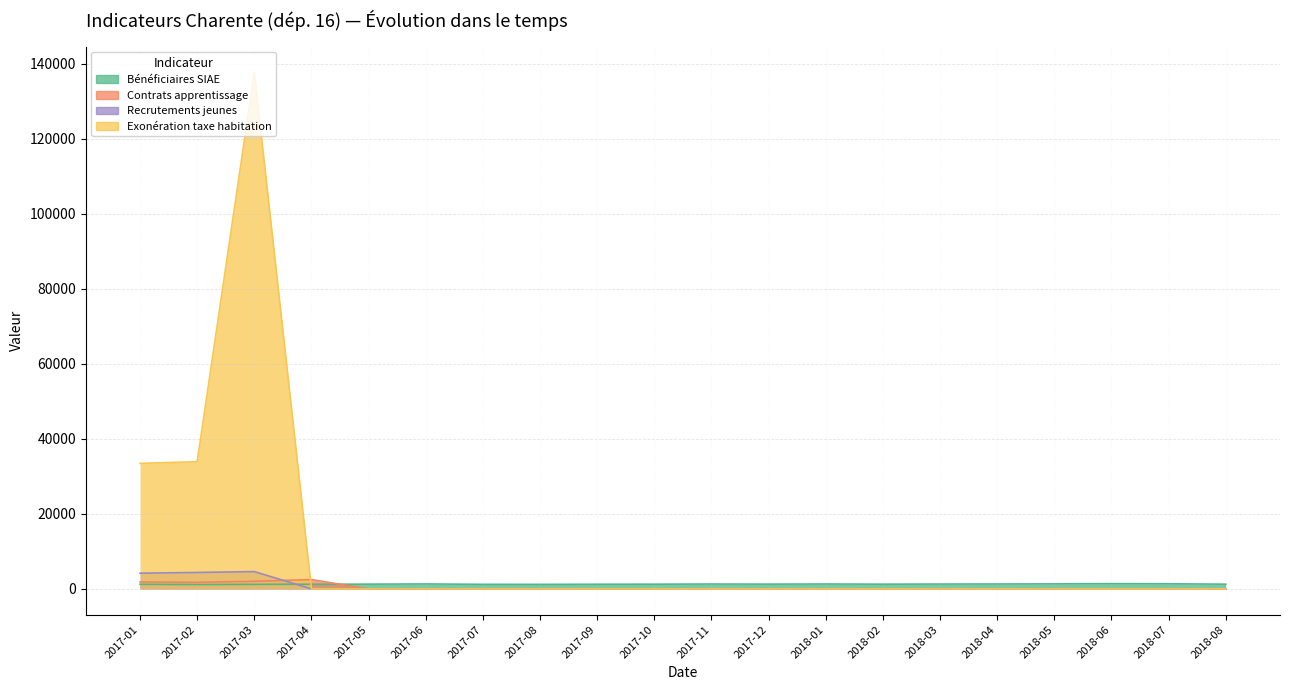

Is the value of nb-beneficiaires-siae at 2018-08 greater than the value of nombre-contrats-apprentissage at 2017-09?

Yes